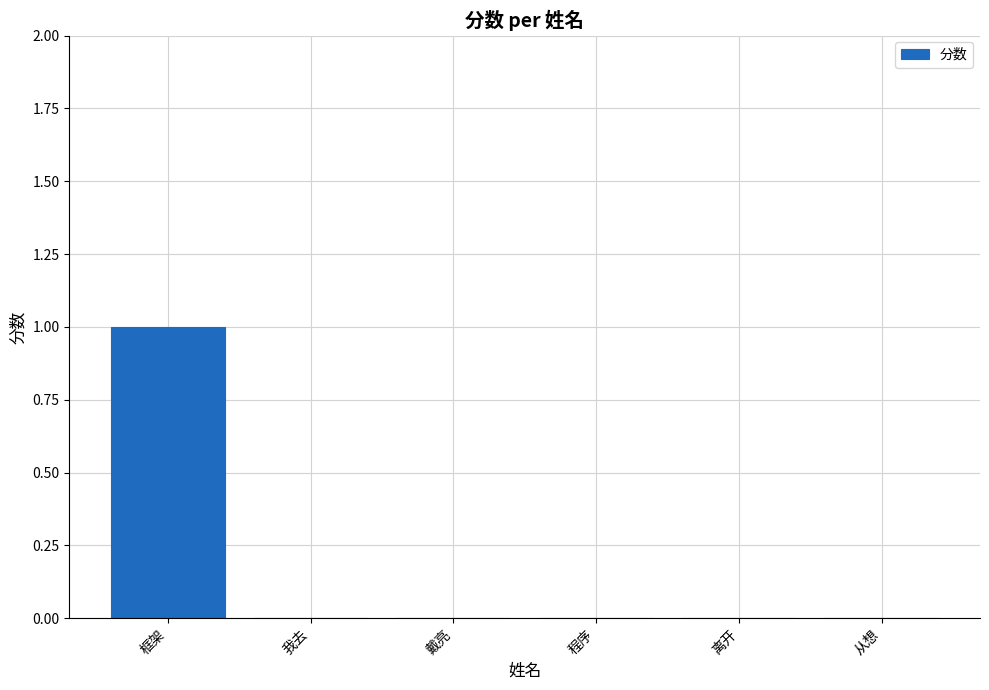

The value at 框架 is 1. True or false?

True